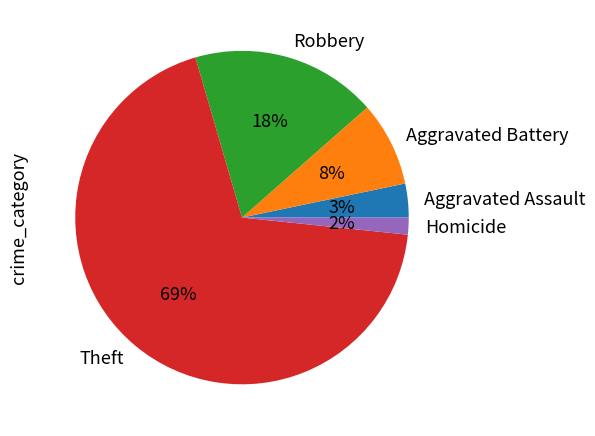

What percentage is the Homicide slice, to the nearest percent?

2%